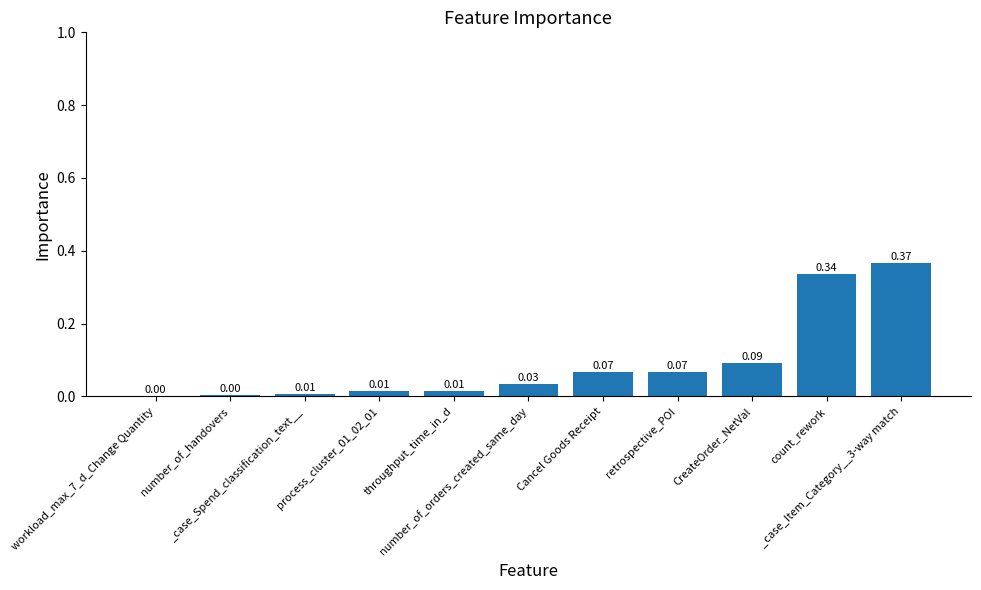

What is the sum of all values?

1.0